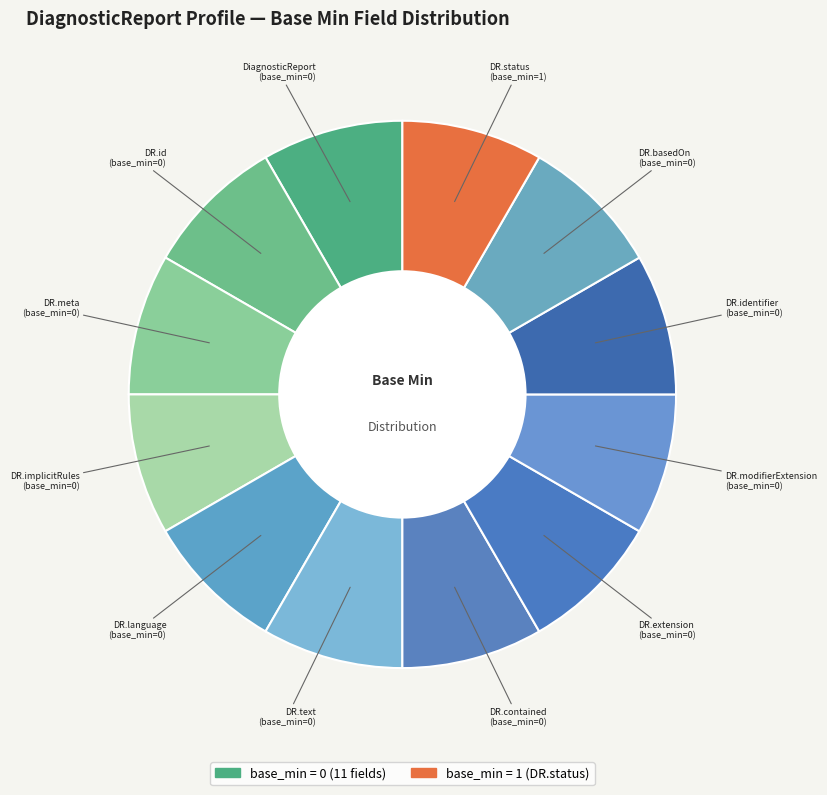

Is there any slice that represents more than half of the pie?

No